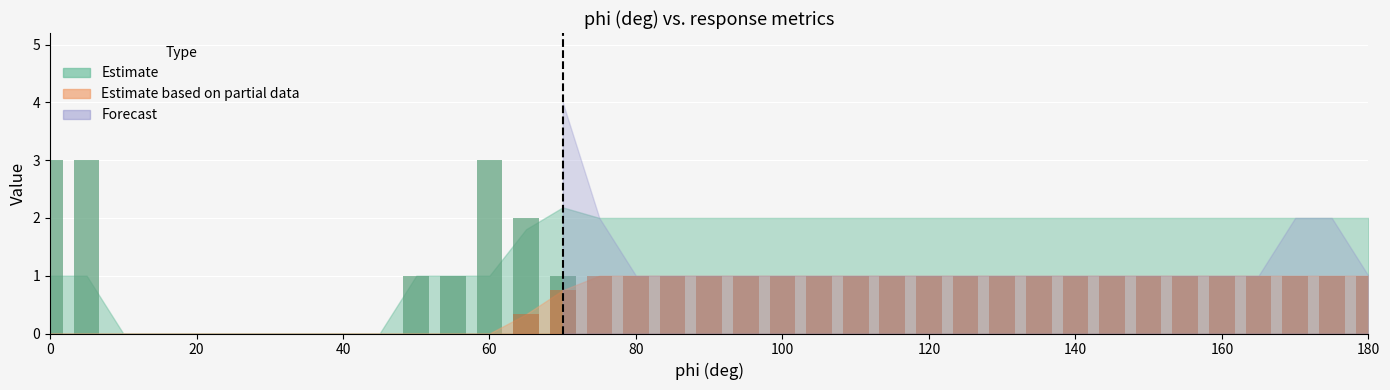

Which label corresponds to the smallest value in the chart?

10